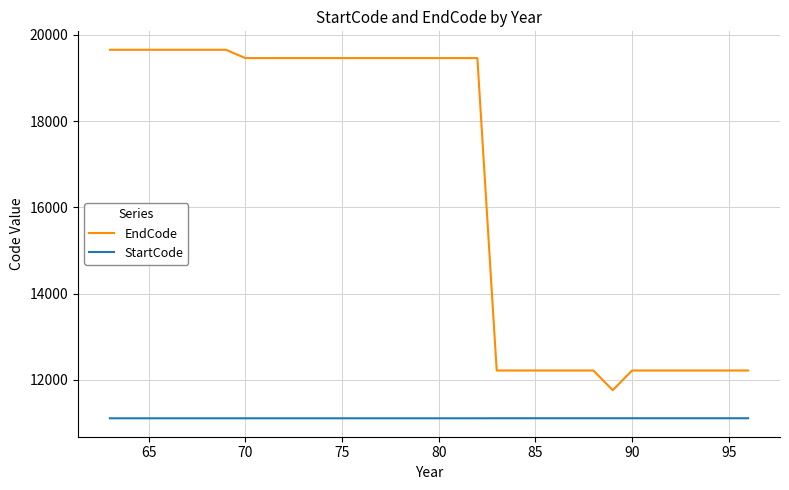

True or false: EndCode and StartCode intersect in this chart.

False